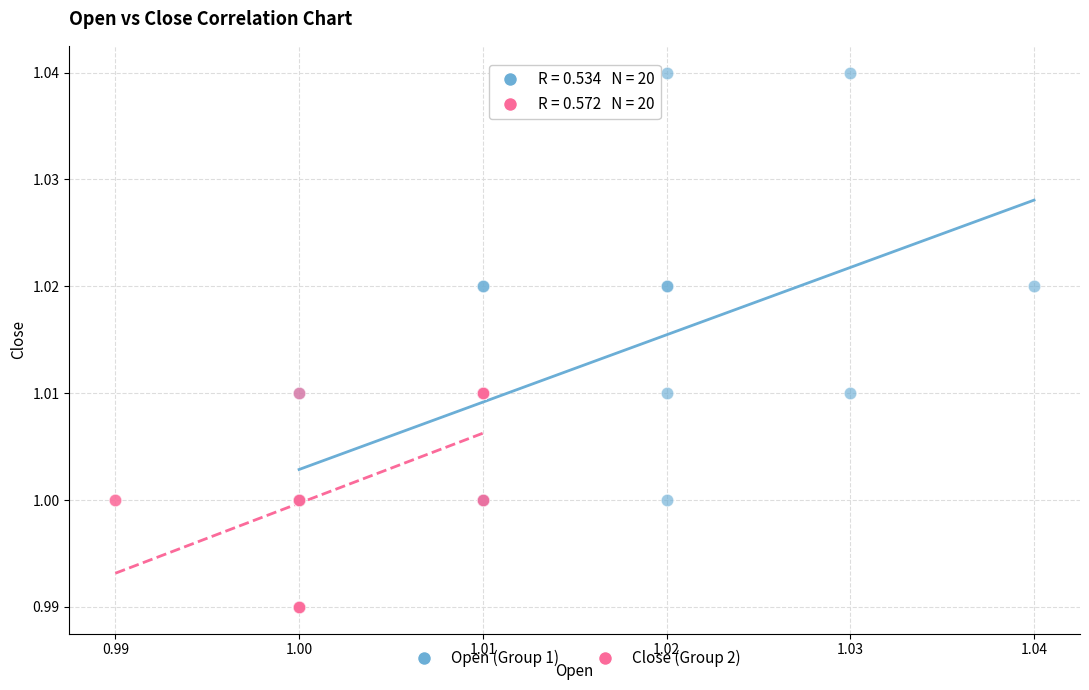

What are all the series names shown in the legend?

Open (Group 1), Close (Group 2)